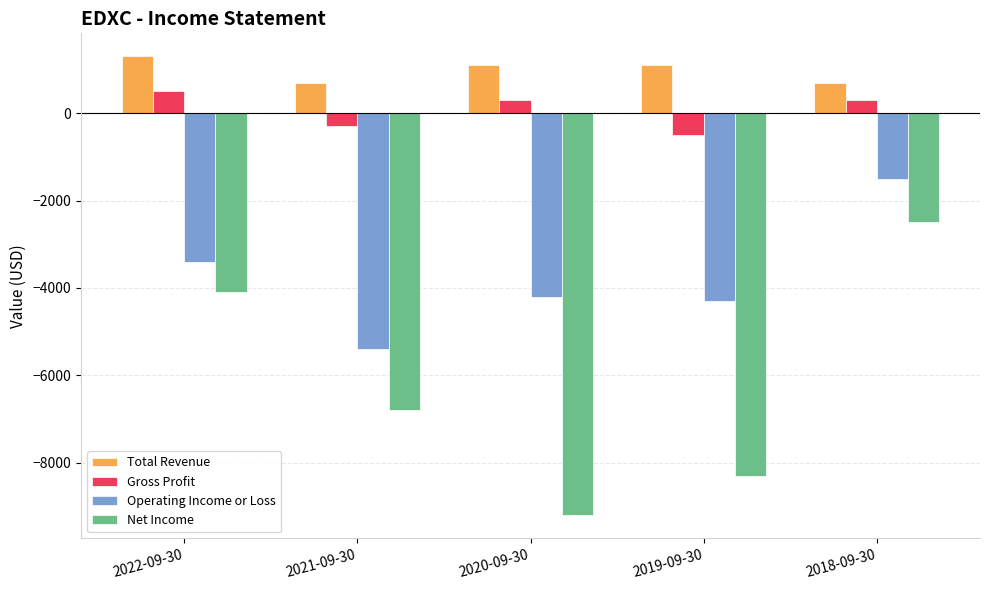

What position from the right is 2018-09-30?

1